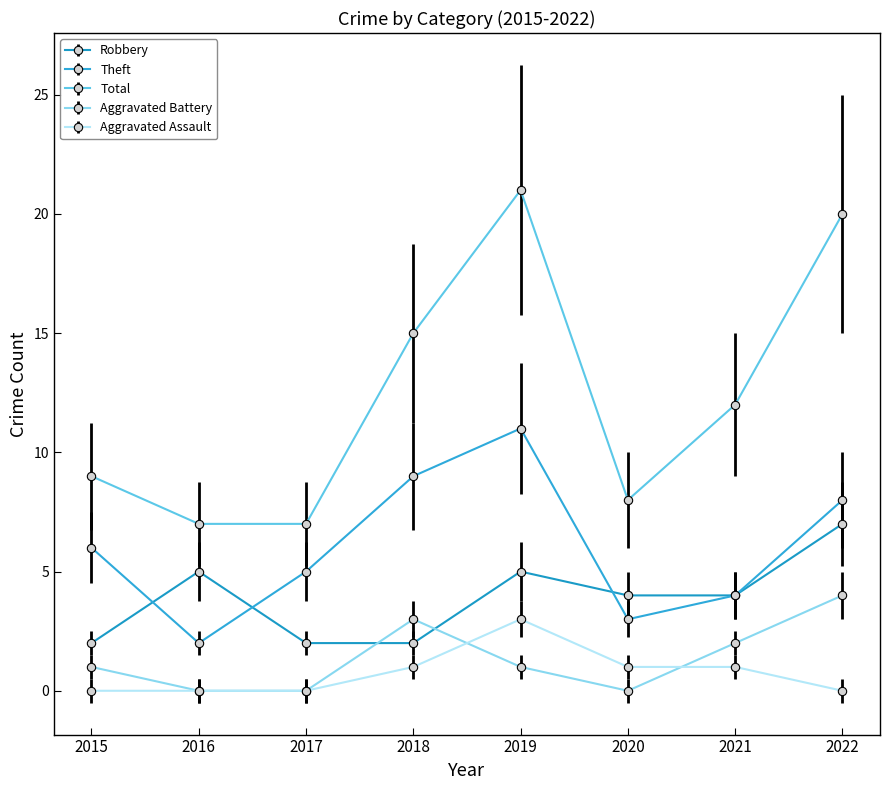

How many interior local peaks does the Robbery series have?

2